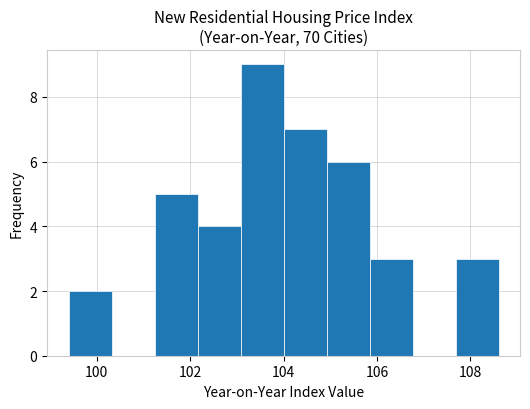

Reading left to right, transcribe this chart: for each bar, give the range it covers on the x-axis and its height. Neither the bar edges nor the heights are printed on the chart, so give them approximately, as read against the axes.

99.40 to 100.32: 2
100.32 to 101.24: 0
101.24 to 102.16: 5
102.16 to 103.08: 4
103.08 to 104.00: 9
104.00 to 104.92: 7
104.92 to 105.84: 6
105.84 to 106.76: 3
106.76 to 107.68: 0
107.68 to 108.60: 3